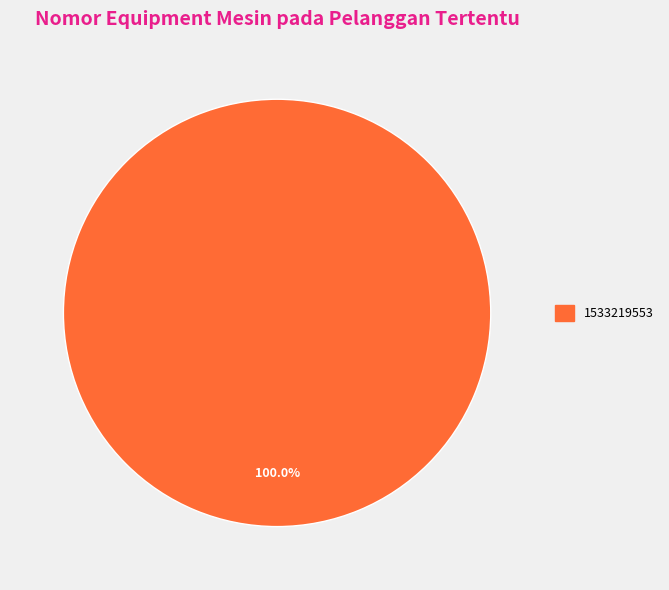

Is there a majority slice in this chart?

Yes